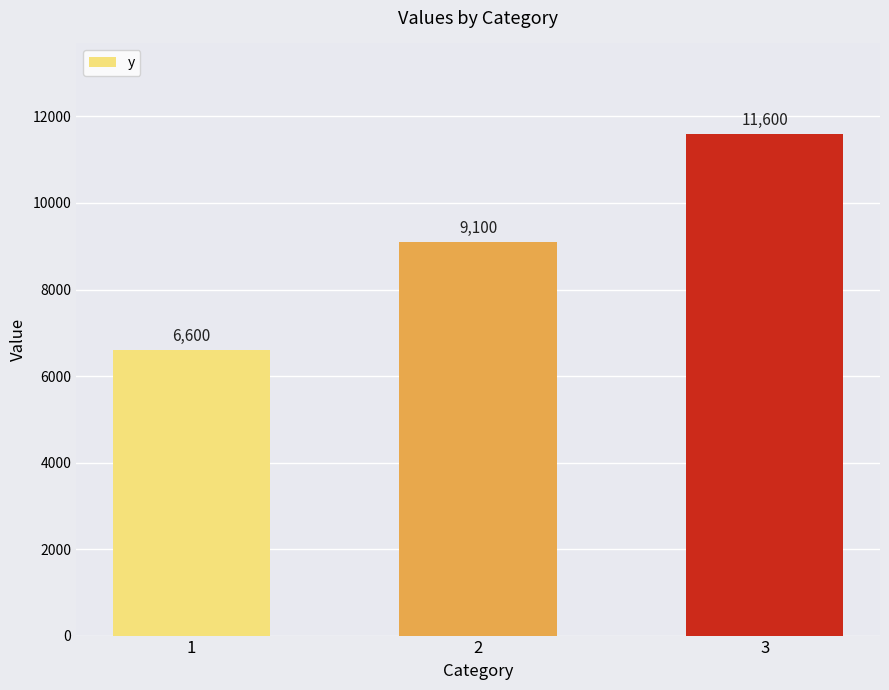

Reading left to right, transcribe all the data shown in this chart.

1=6600	2=9100	3=11600